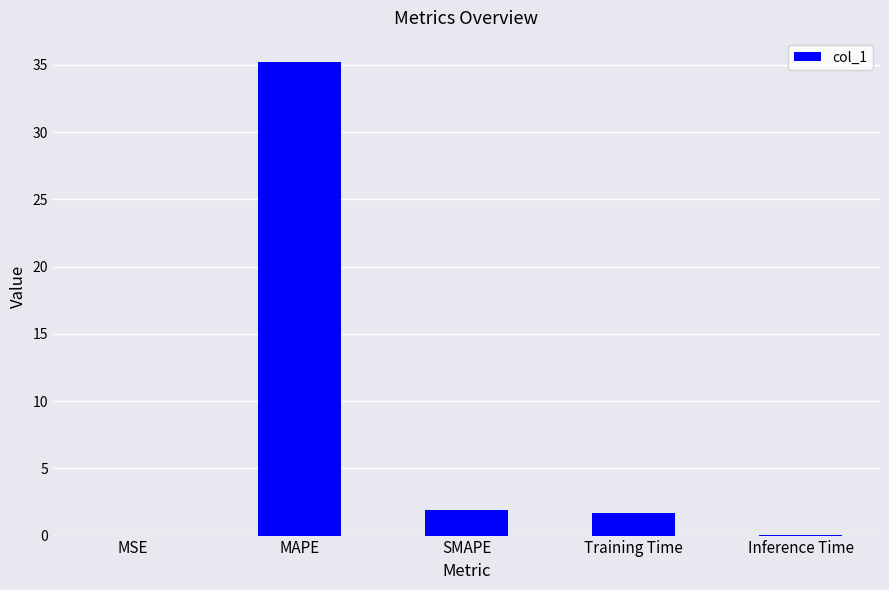

What is the change in value from MAPE to SMAPE?

-33.4